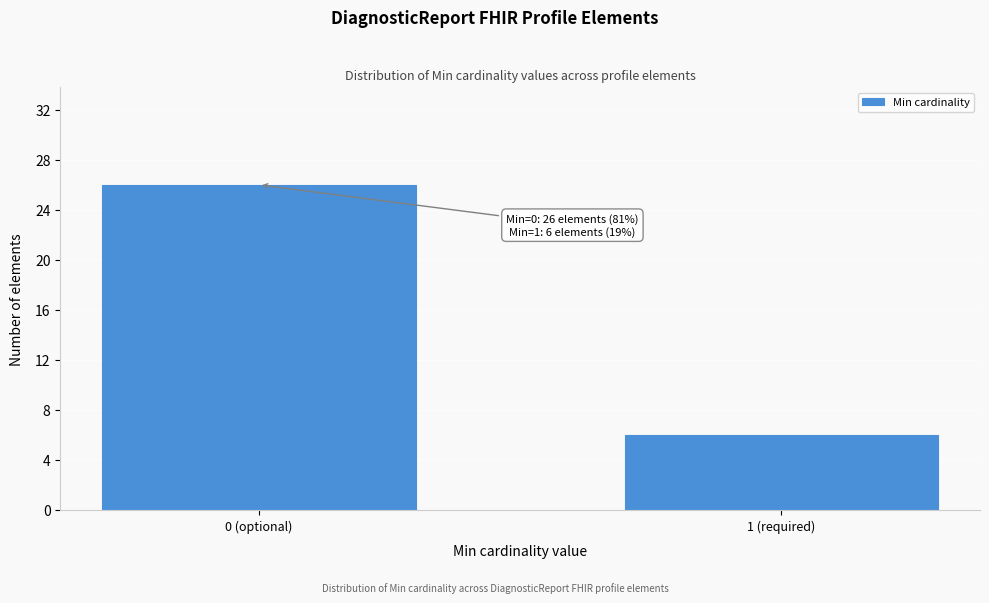

Reading right to left, what are all the values shown in this chart?

6	26